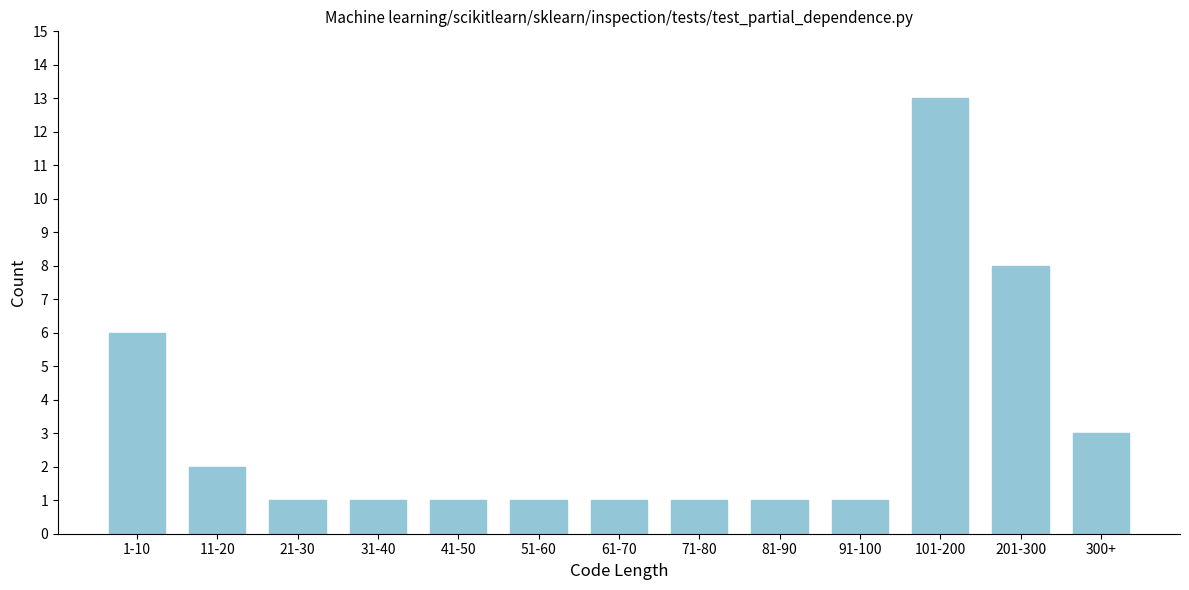

Reading left to right, what are all the values shown in this chart?

1-10=6	11-20=2	21-30=1	31-40=1	41-50=1	51-60=1	61-70=1	71-80=1	81-90=1	91-100=1	101-200=13	201-300=8	300+=3